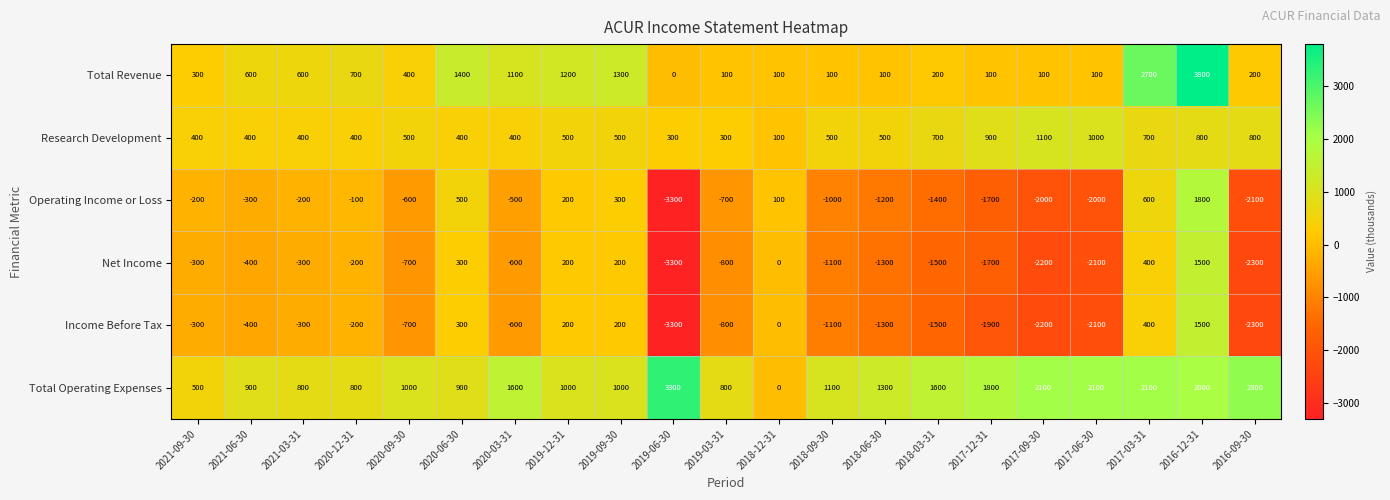

What is the difference between the highest and lowest values at 2020-03-31?

2200